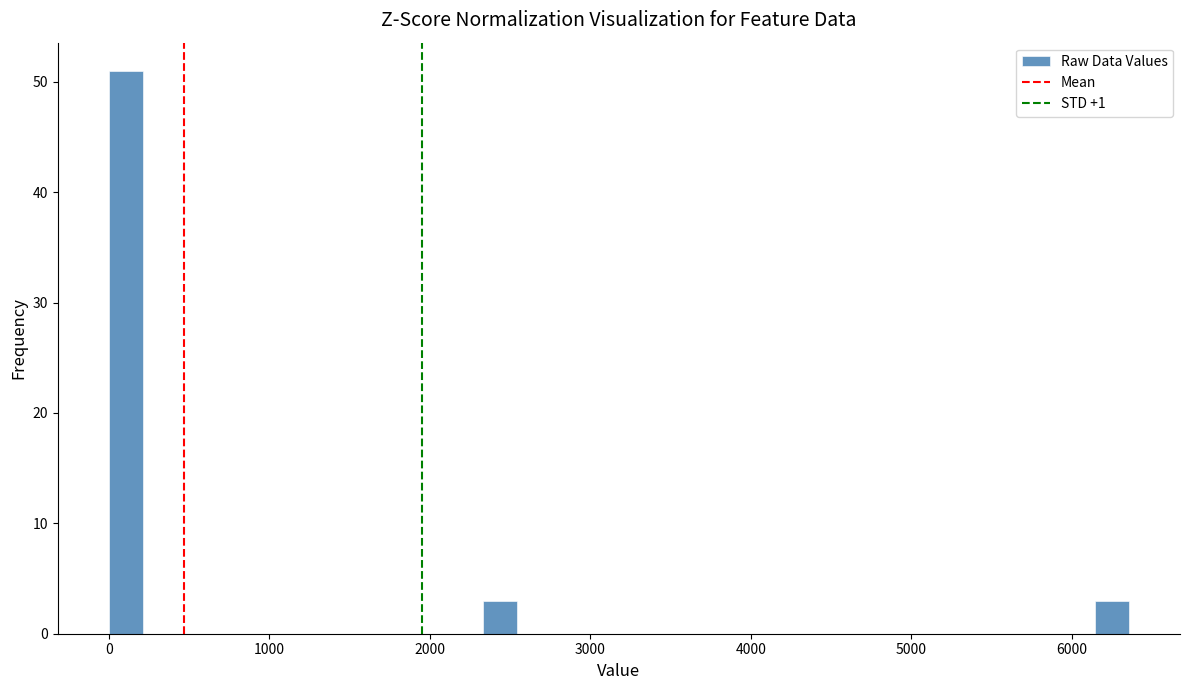

Around what value on the x-axis is the tallest bar? Give the approximate position of its centre, as read against the axis.

100